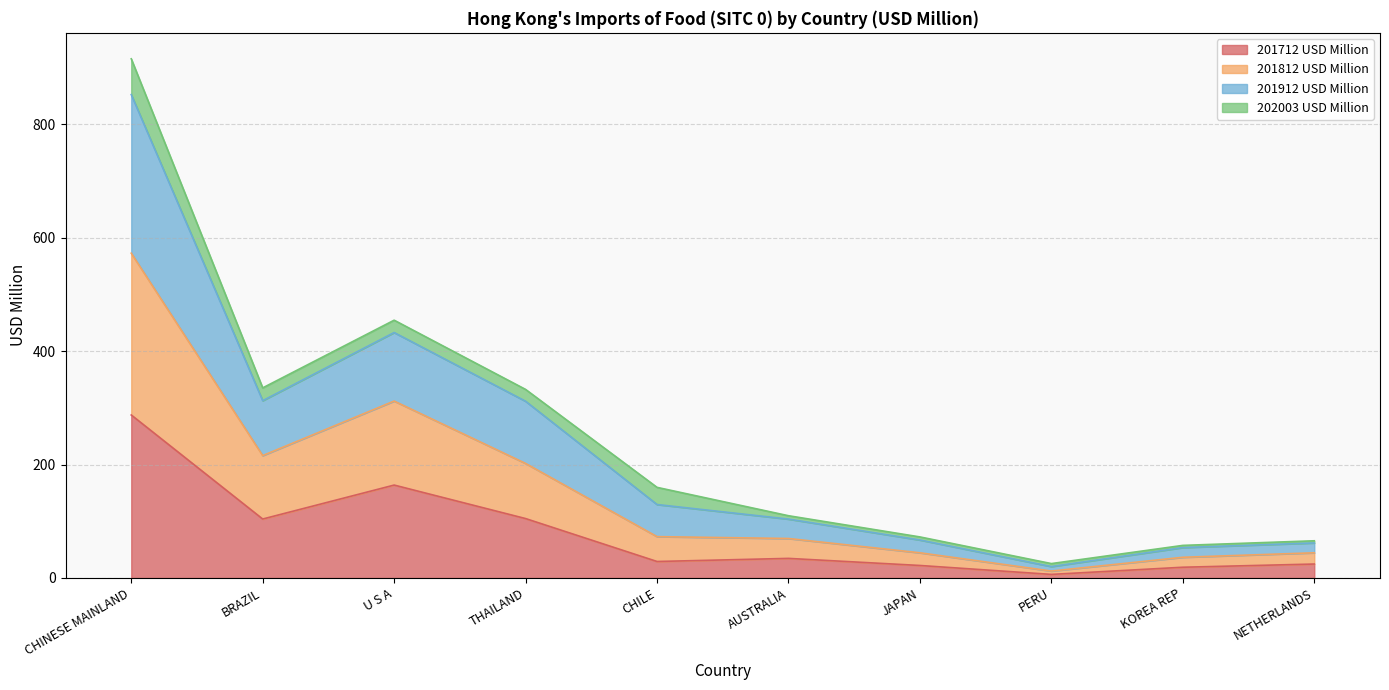

At which label does 201712 USD Million reach its peak?

CHINESE MAINLAND